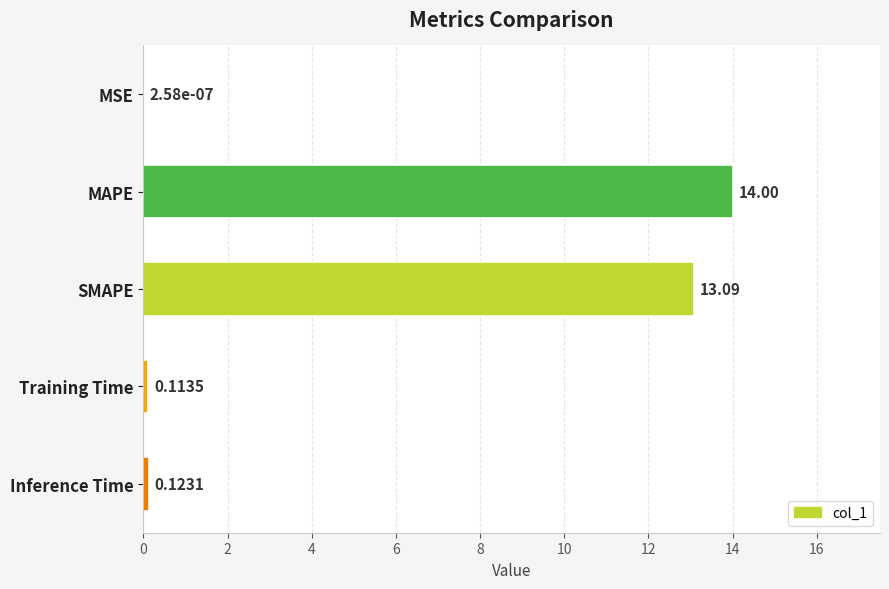

At which category does the chart reach its peak across all series?

MAPE